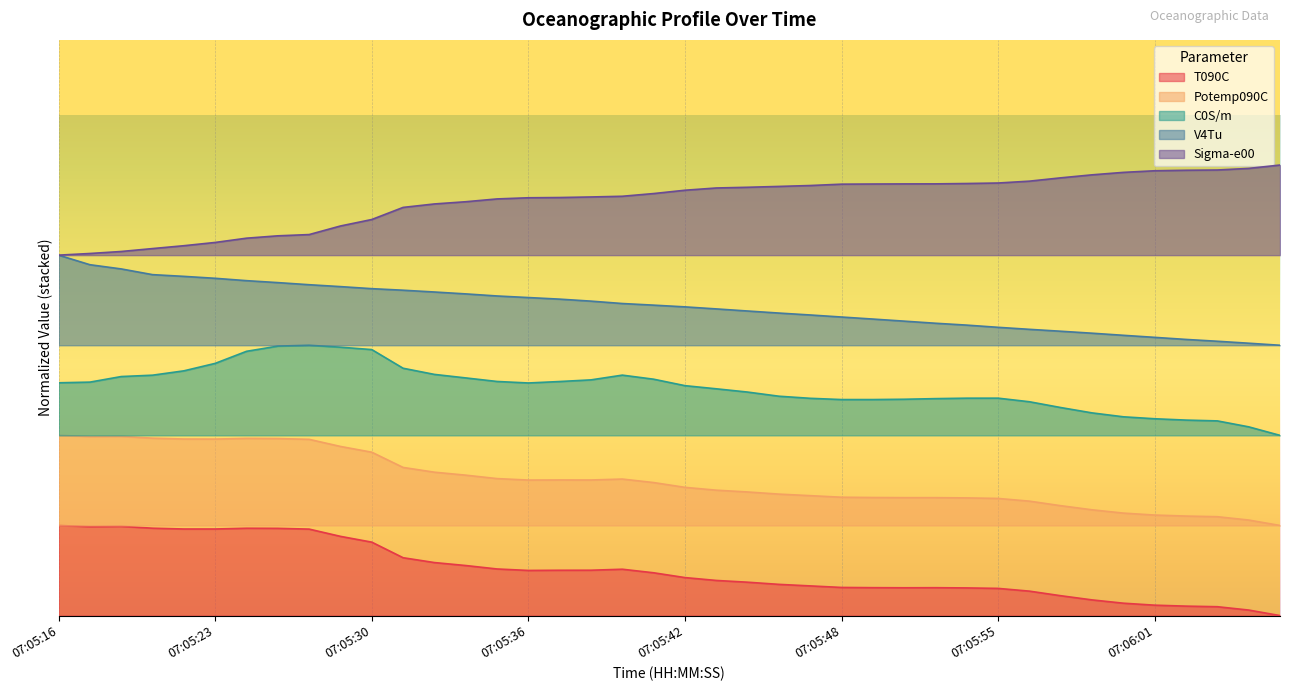

What is the difference between the second highest and minimum values in the T090C series?

0.2